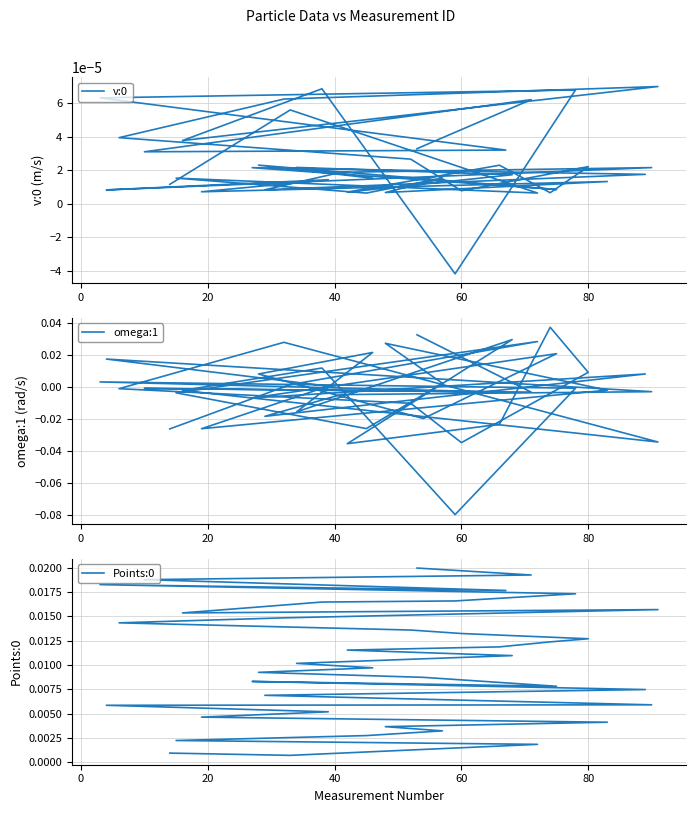

Reading left to right, transcribe all the data shown in this chart.

v:0: 0.0	0.0	0.0	0.0	0.0	0.0	0.0	0.0	0.0	0.0	0.0	0.0	0.0	0.0	0.0	0.0	0.0	0.0	0.0	0.0	0.0	0.0	0.0	0.0	0.0	0.0	0.0	0.0	0.0	0.0	0.0	0.0	0.0	-0.0	0.0	0.0	0.0	0.0	0.0	0.0
omega:1: -0.0	0.0	0.0	-0.0	-0.0	0.0	0.0	-0.0	-0.0	0.0	0.0	-0.0	-0.0	-0.0	0.0	-0.0	0.0	-0.0	0.0	0.0	-0.0	0.0	-0.0	-0.0	0.0	0.0	-0.0	-0.0	-0.0	0.0	-0.0	-0.0	0.0	-0.1	-0.0	0.0	-0.0	-0.0	-0.0	0.0
Points:0: 0.0	0.0	0.0	0.0	0.0	0.0	0.0	0.0	0.0	0.0	0.0	0.0	0.0	0.0	0.0	0.0	0.0	0.0	0.0	0.0	0.0	0.0	0.0	0.0	0.0	0.0	0.0	0.0	0.0	0.0	0.0	0.0	0.0	0.0	0.0	0.0	0.0	0.0	0.0	0.0